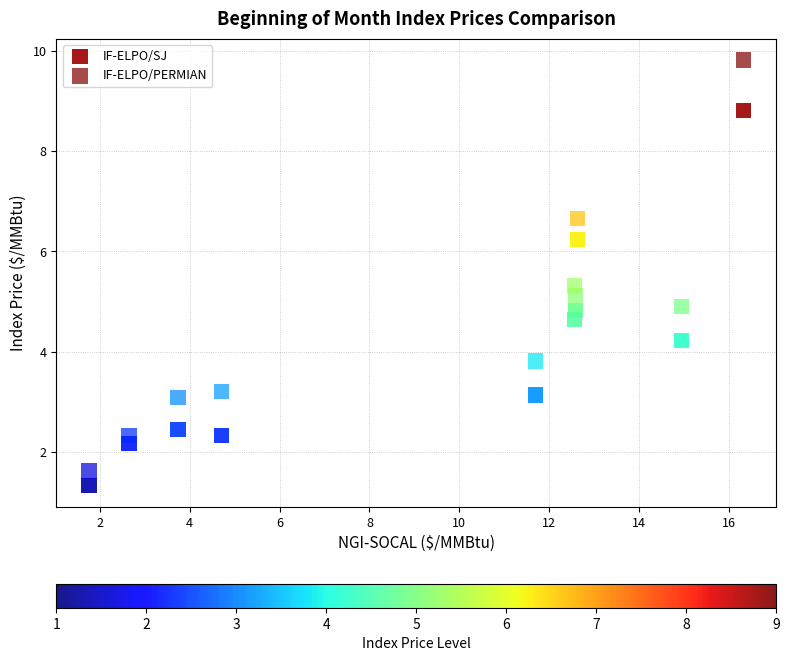

Across all data points, what is the range of X values (max minus min)?

14.6